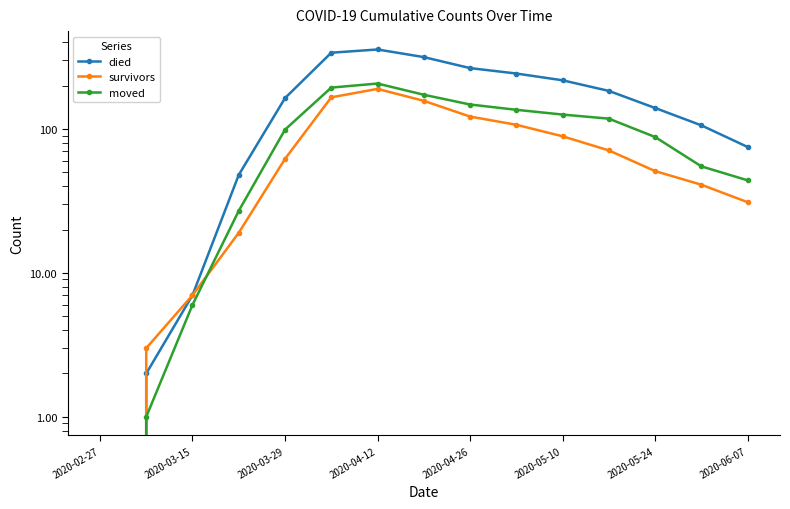

Reading left to right, list all the values displayed in this chart.

died: 0	2	7	48	164	339	357	316	265	243	218	184	140	106	75
survivors: 0	3	7	19	62	166	190	157	122	107	89	71	51	41	31
moved: 0	1	6	27	99	194	207	173	148	136	126	118	88	55	44